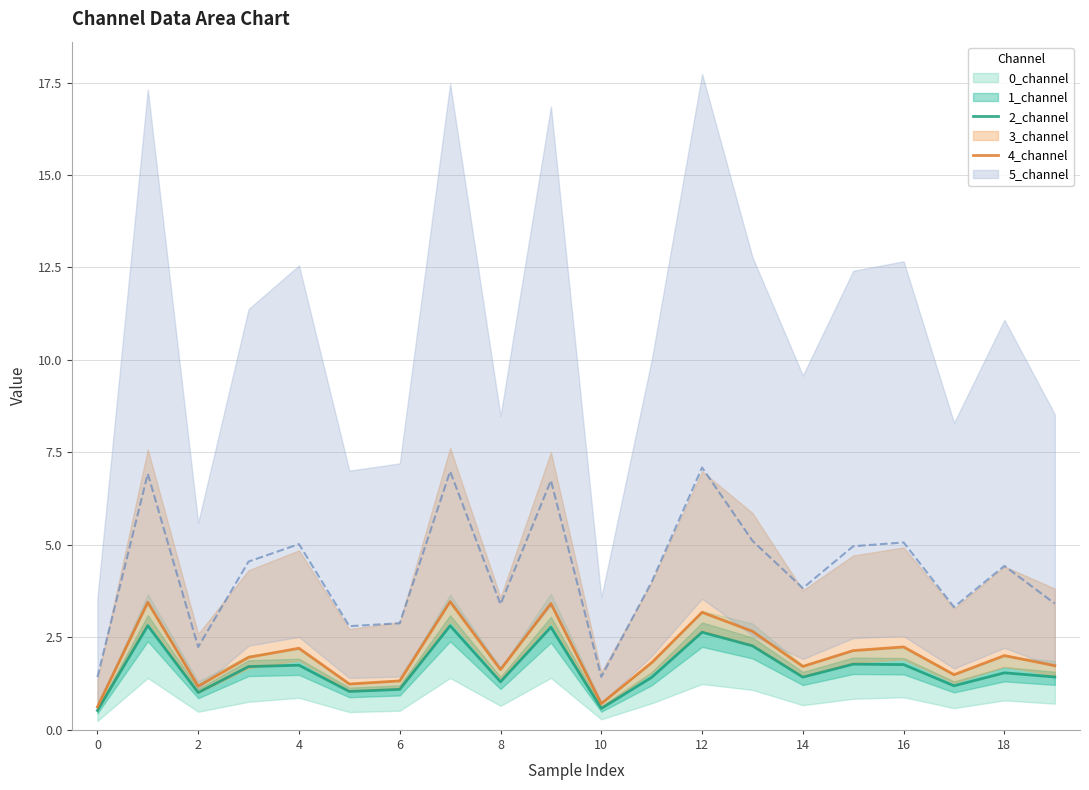

What is the maximum value for 2_channel?

2.8